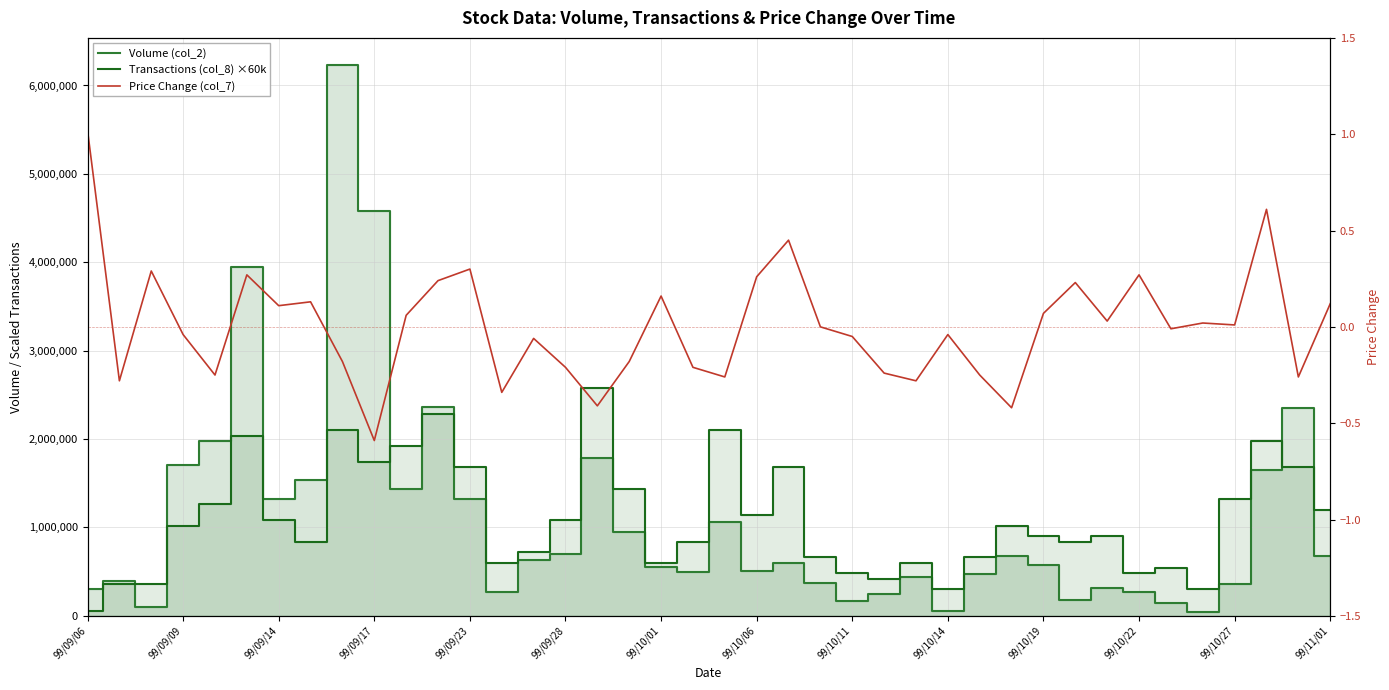

How many data points does each series have?

40